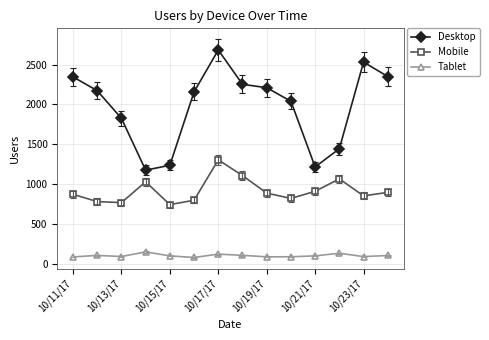

What is the difference between the maximum and second lowest values in the Tablet series?

63